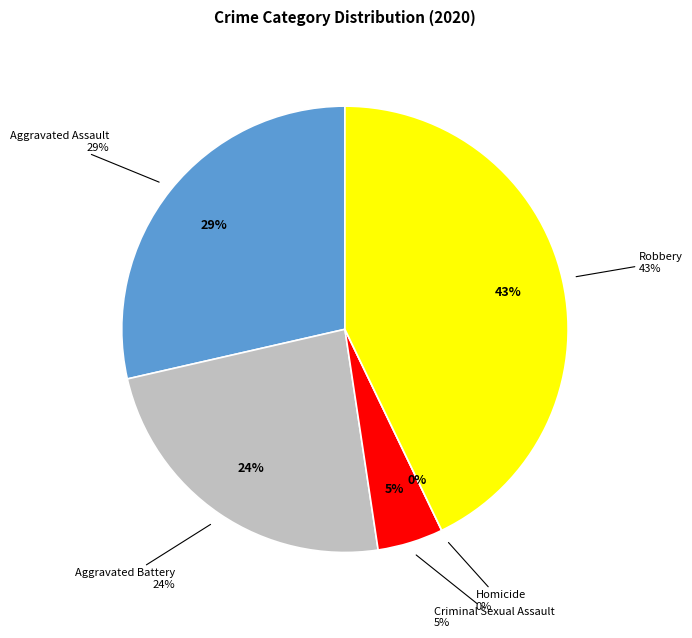

Count the number of slices in the pie.

5